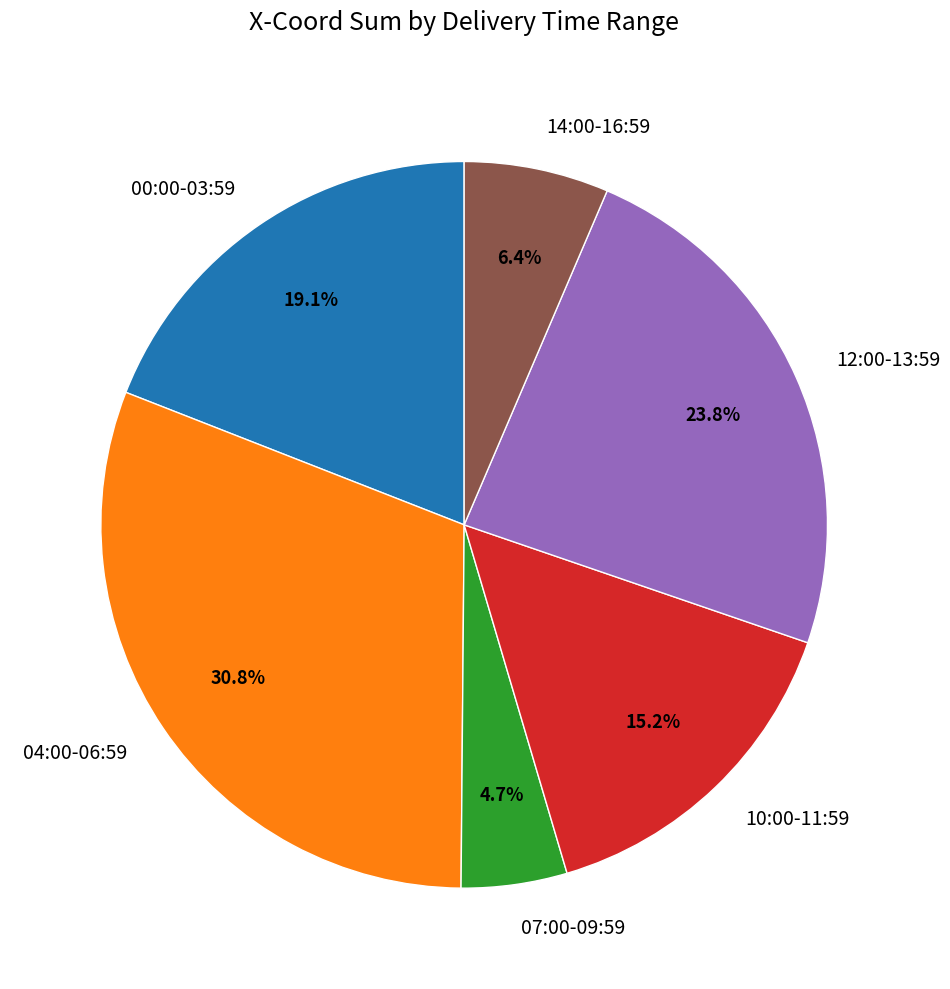

Is there a majority slice in this chart?

No